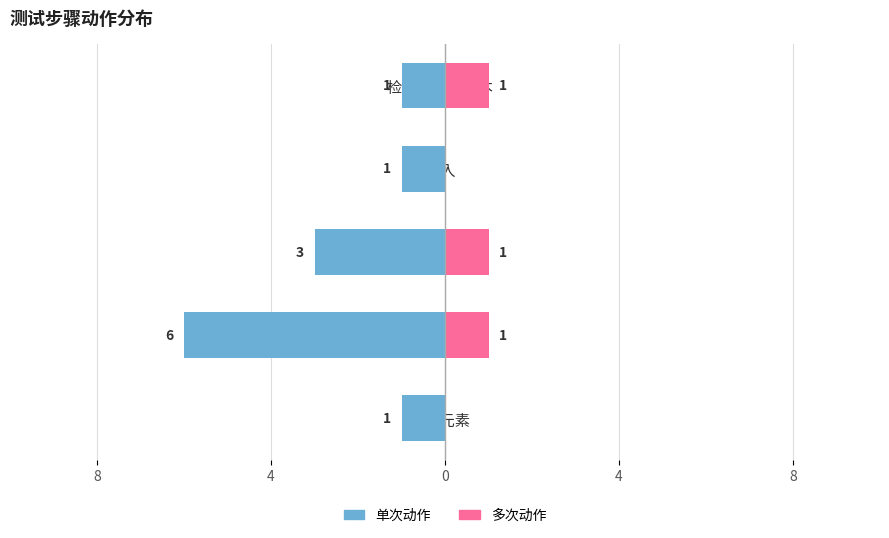

Is it true that 左侧计数 equals -2 at 等待元素?

False